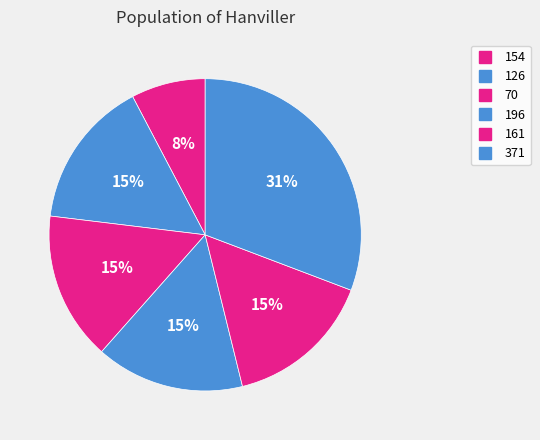

Do 126 and 154 together represent more than half of the pie?

No